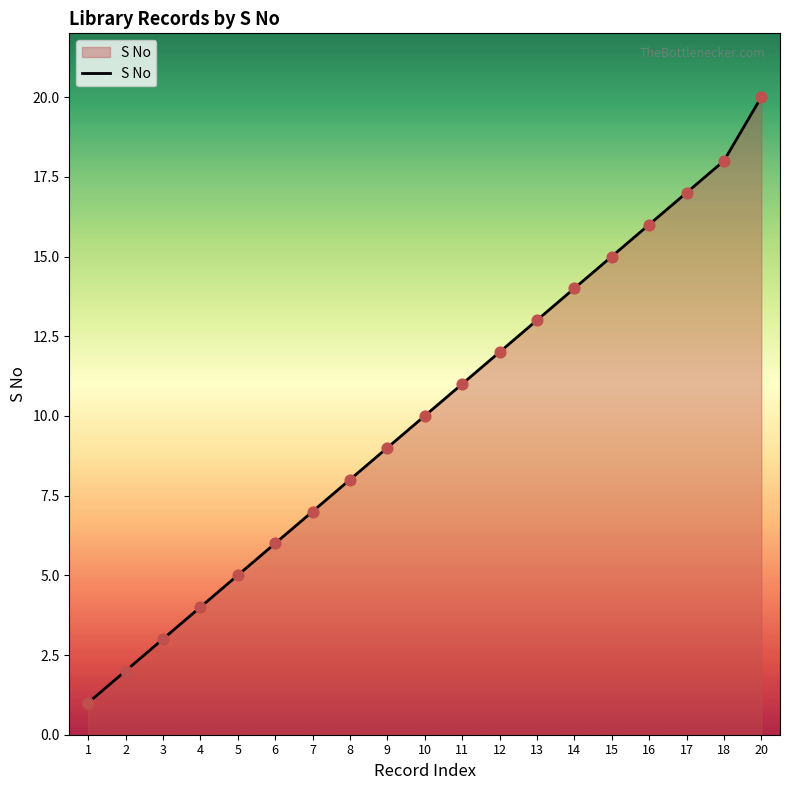

Approximately how many times larger is the value at 11 compared to 16?

0.7